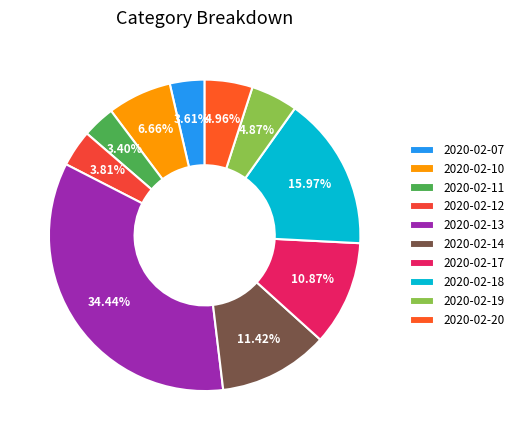

Which slice is the largest?

2020-02-13